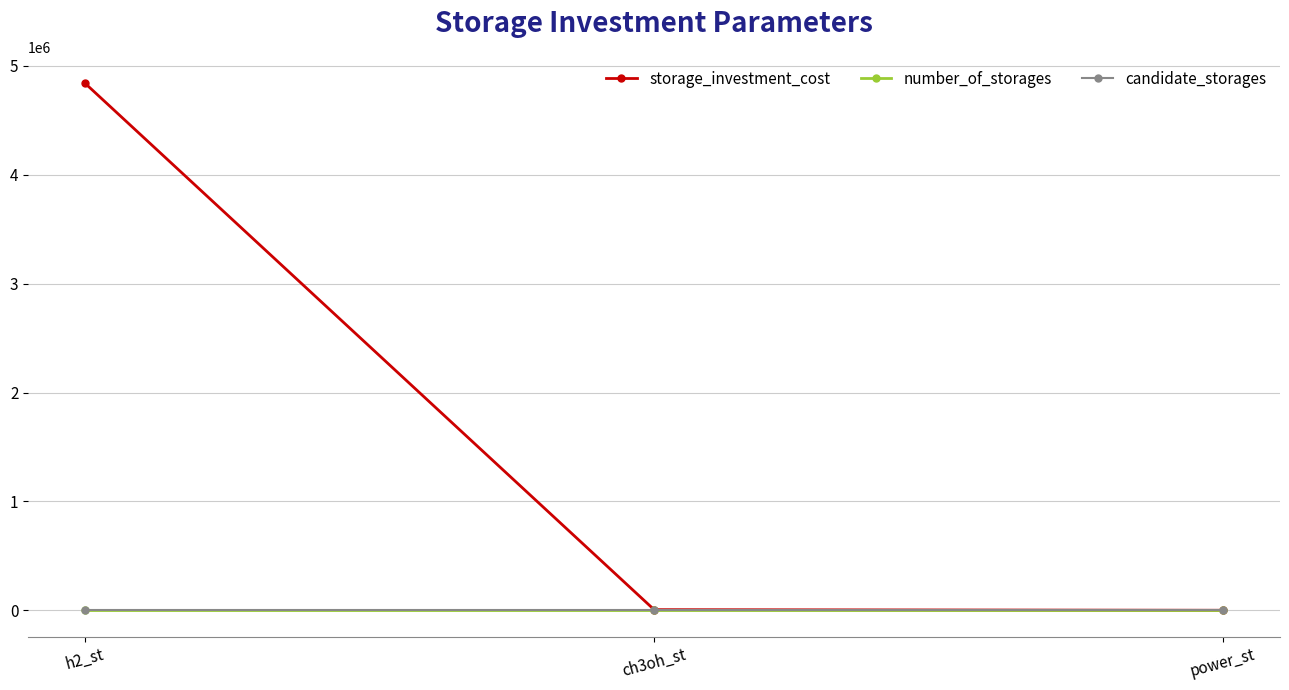

At which category is the sum across all series the highest?

h2_st